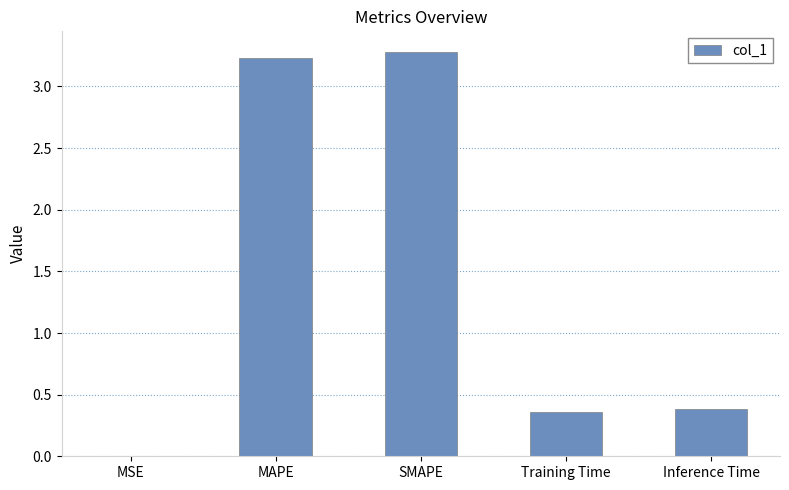

Is it true that the value at MSE is 0.0?

True